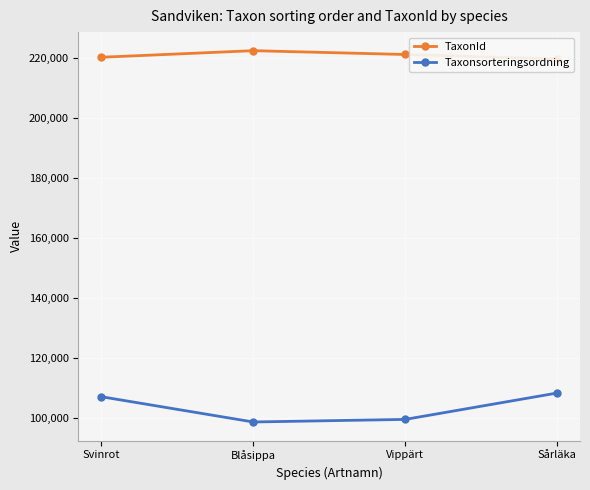

At which category is the sum across all series the highest?

Sårläka